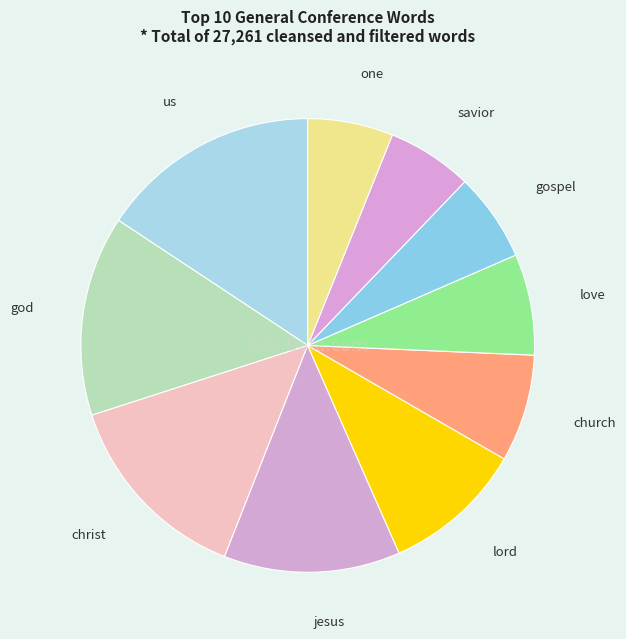

Count the number of slices in the pie.

10